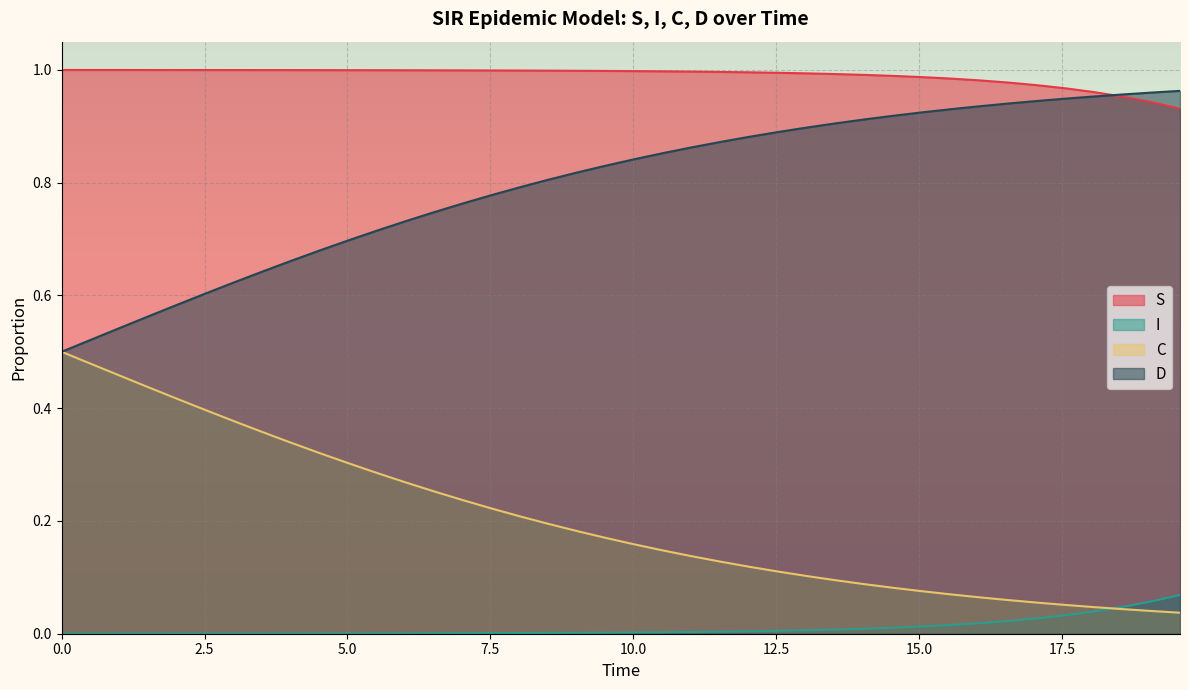

Which series has the largest total across all categories?

S